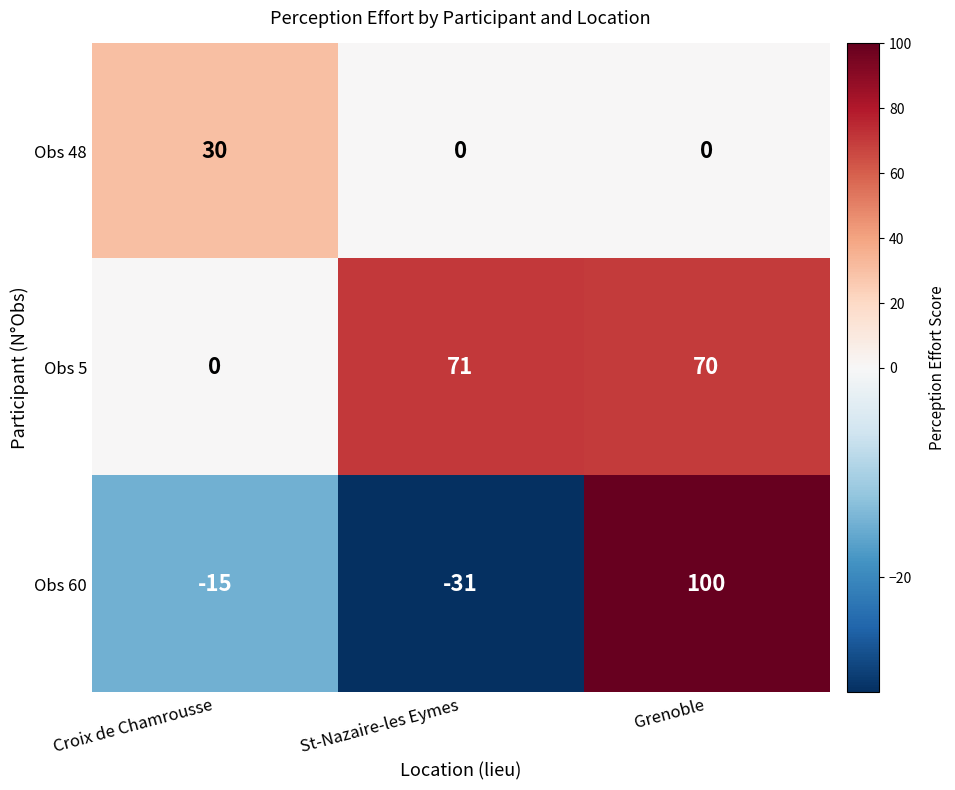

The value of Obs 5 at St-Nazaire-les Eymes is 71. True or false?

True